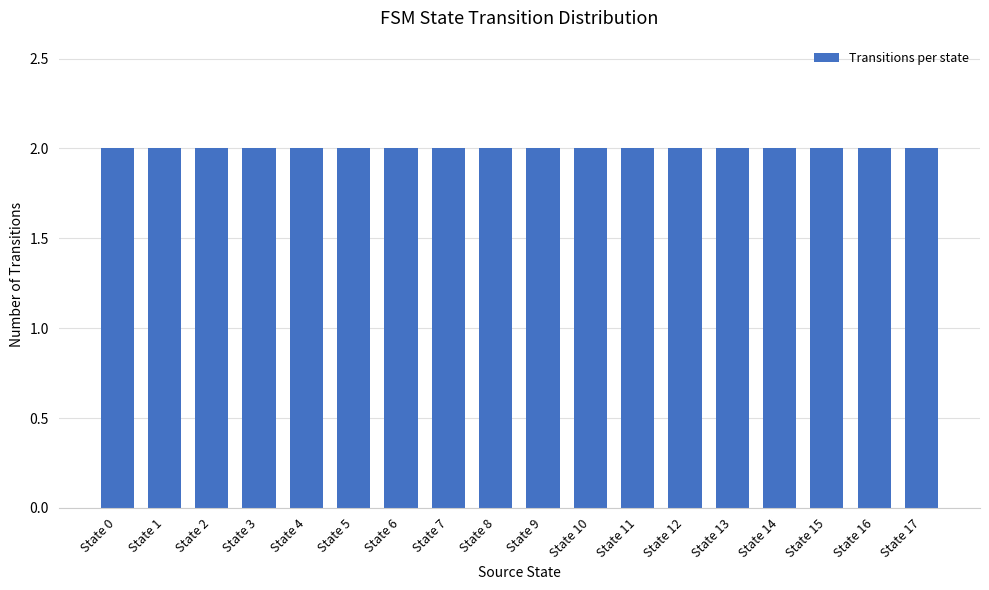

Rank the categories by value from highest to lowest.

17, 16, 15, 14, 13, 12, 11, 10, 9, 8, 7, 6, 5, 4, 3, 2, 1, 0